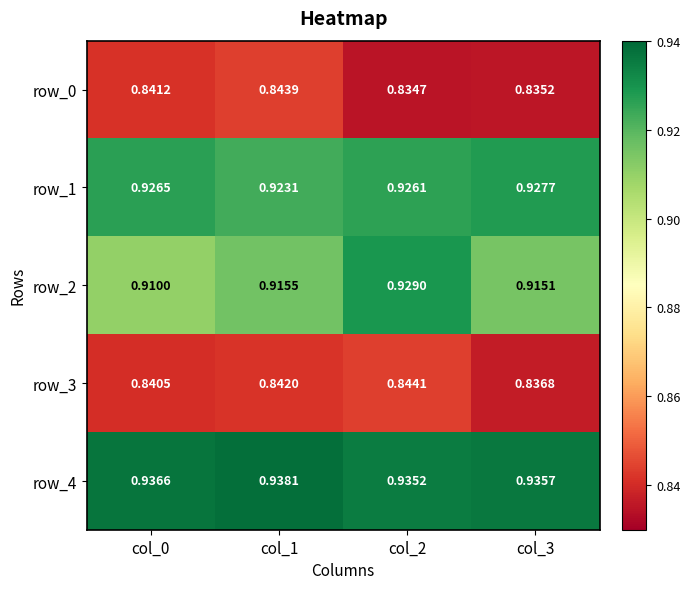

Is the value of row_0 at col_1 greater than the value of row_4 at col_3?

No